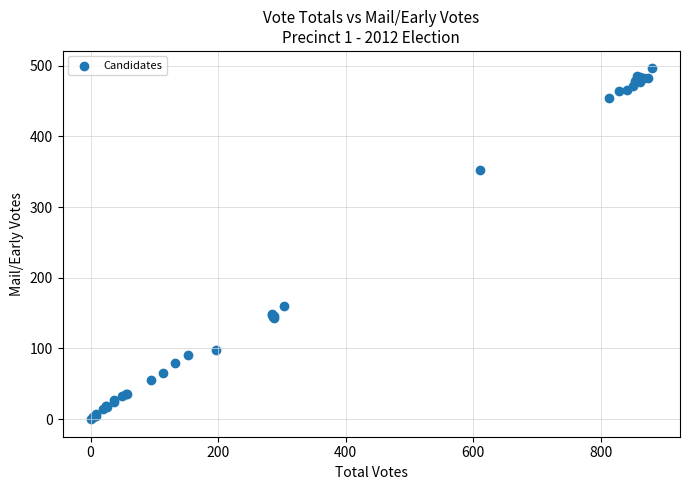

What Y value in the scatter plot is closest to 248?

160